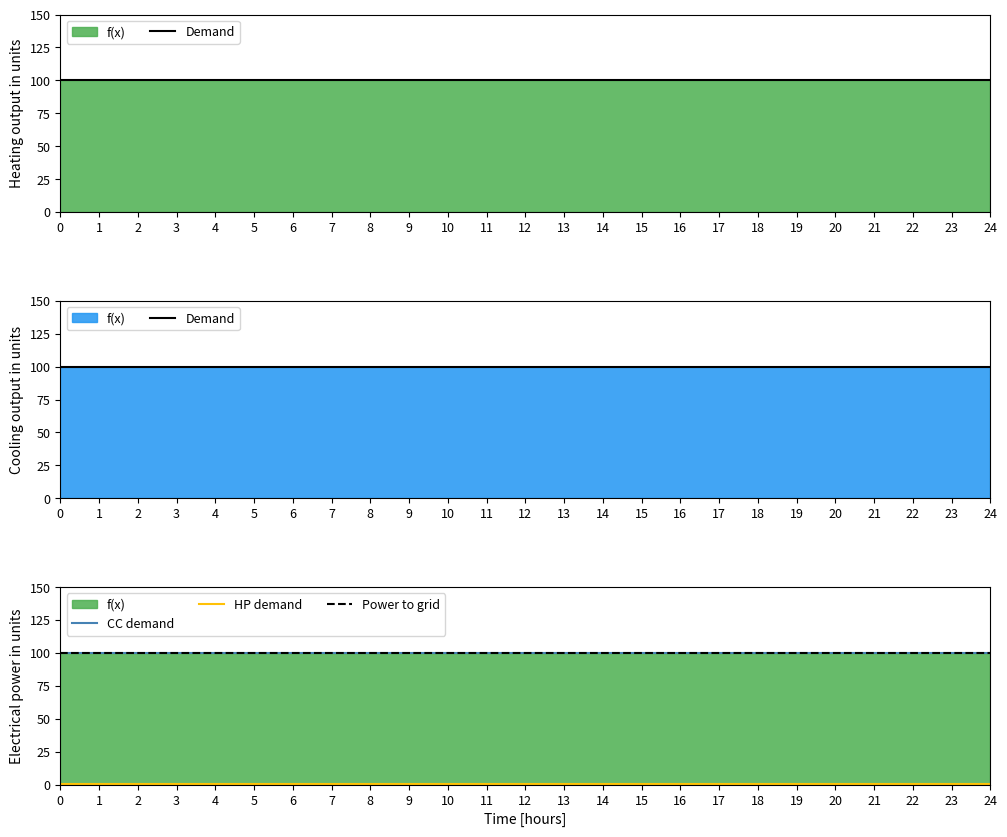

How many categories are shown in the chart?

25